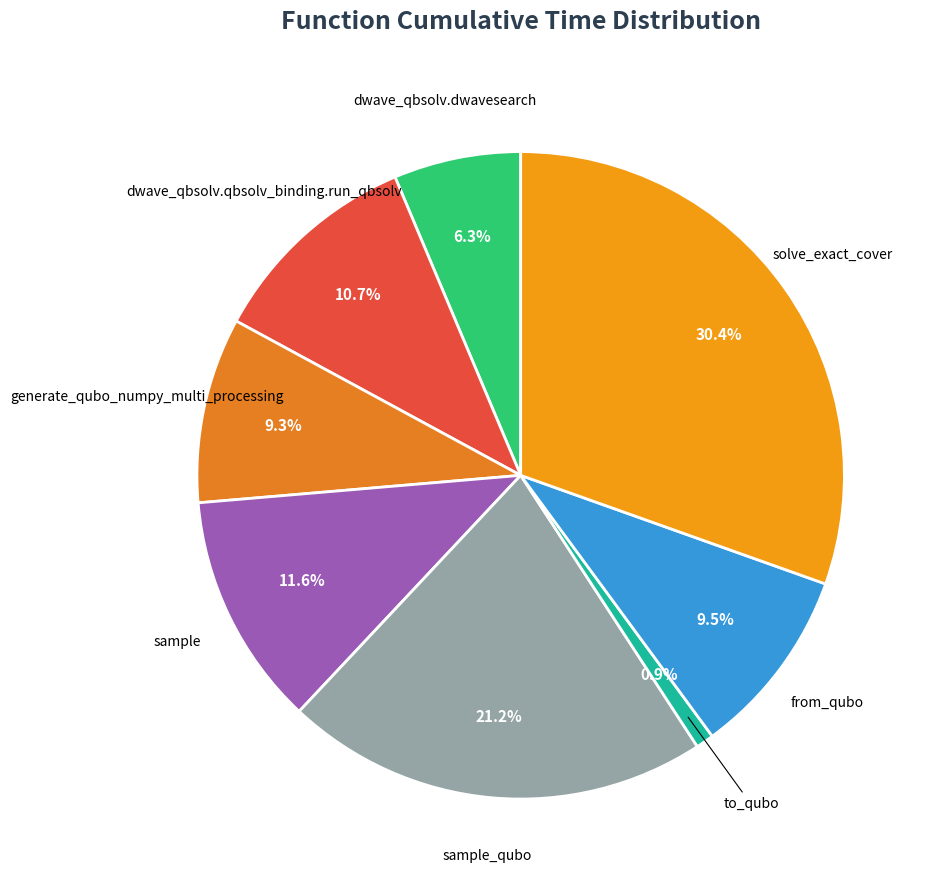

Count the number of slices in the pie.

8